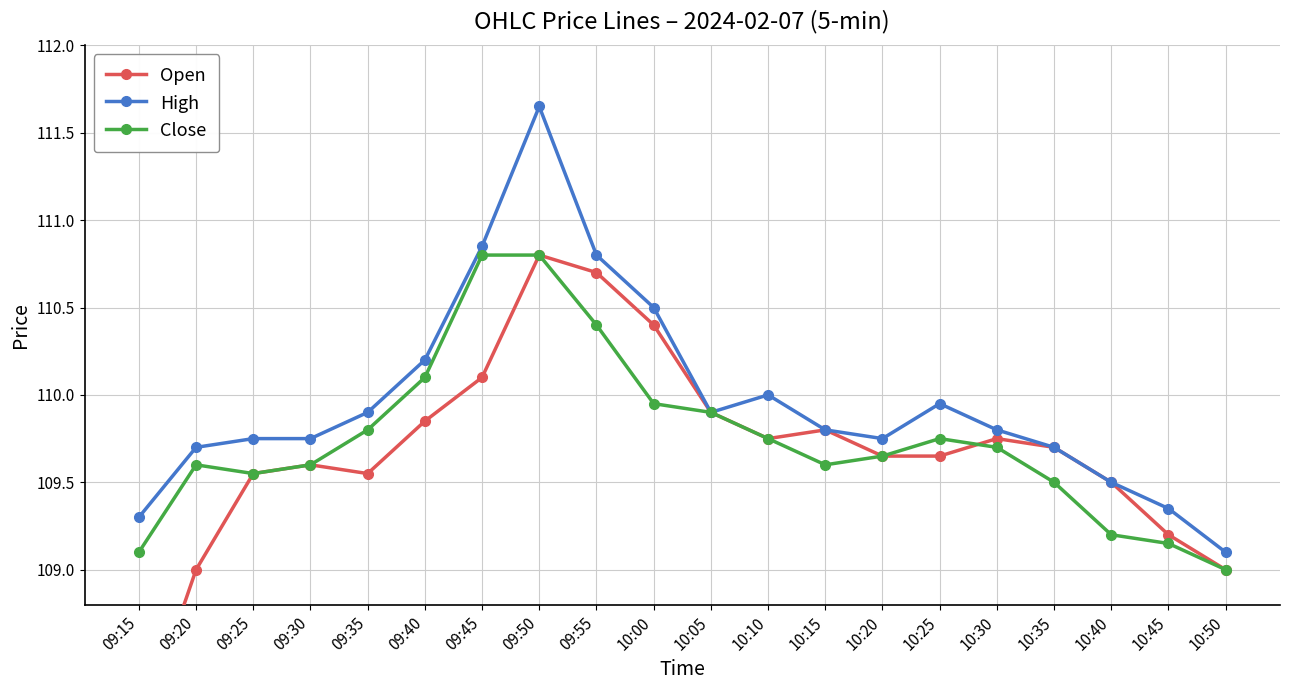

What is the maximum value for High?

111.7